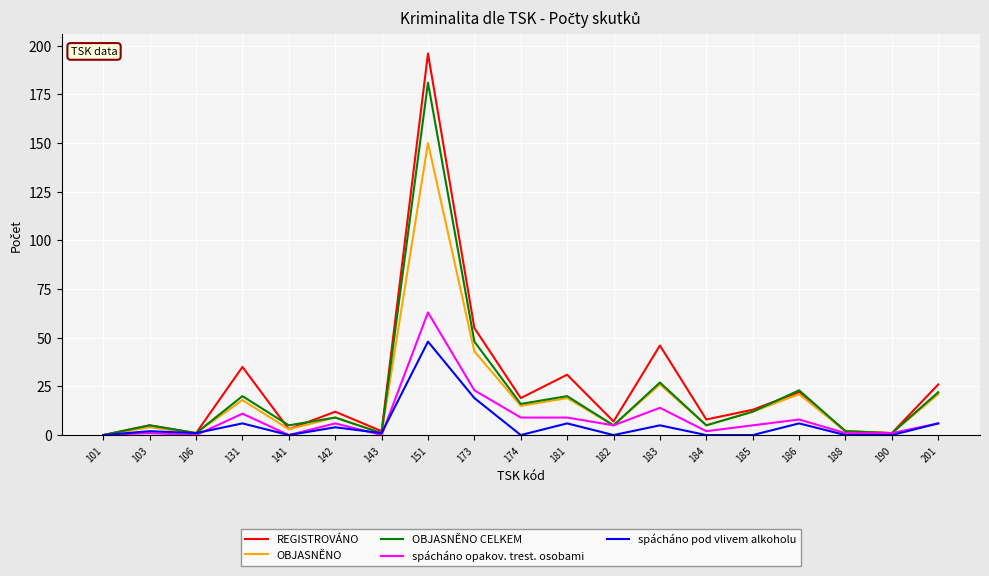

How many lines are shown in the chart?

5